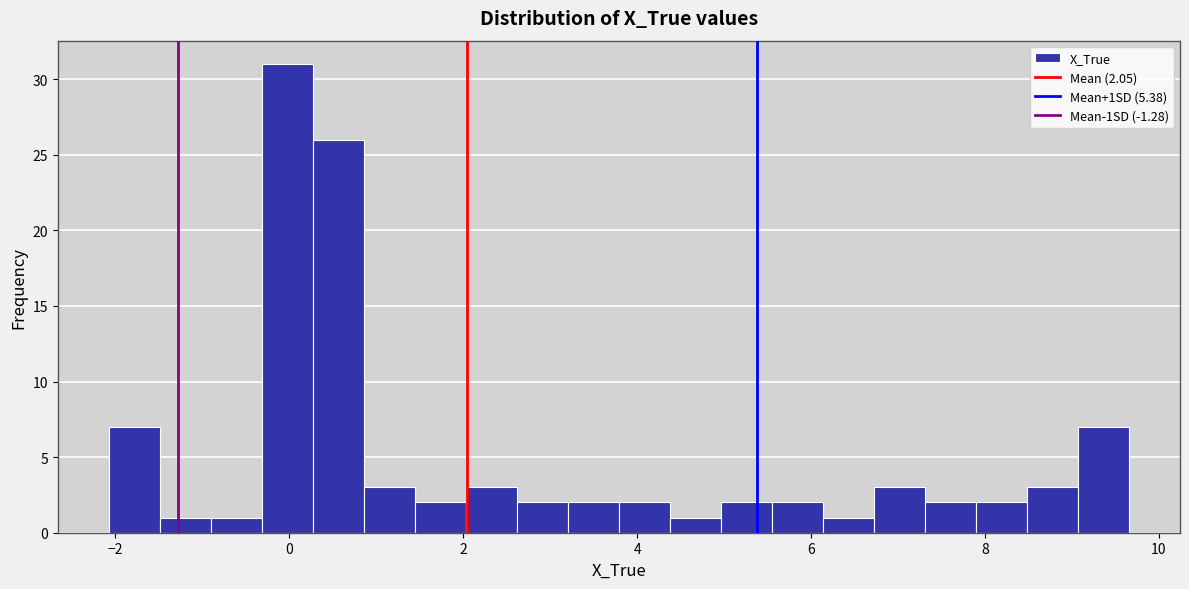

Around what value on the x-axis is the tallest bar? Give the approximate position of its centre, as read against the axis.

0.0